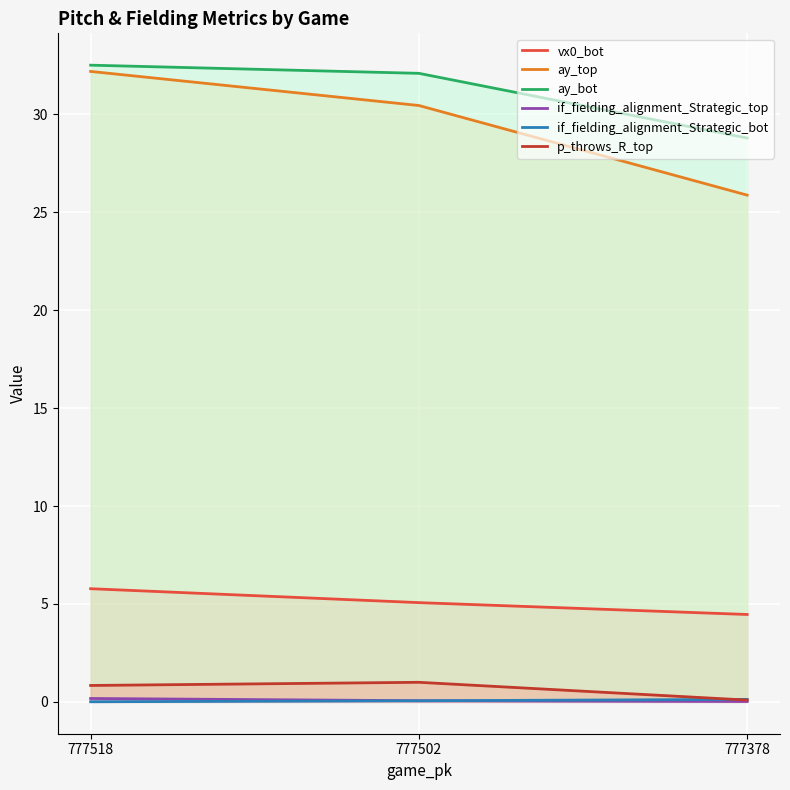

At how many categories does at least one series exceed 19?

3